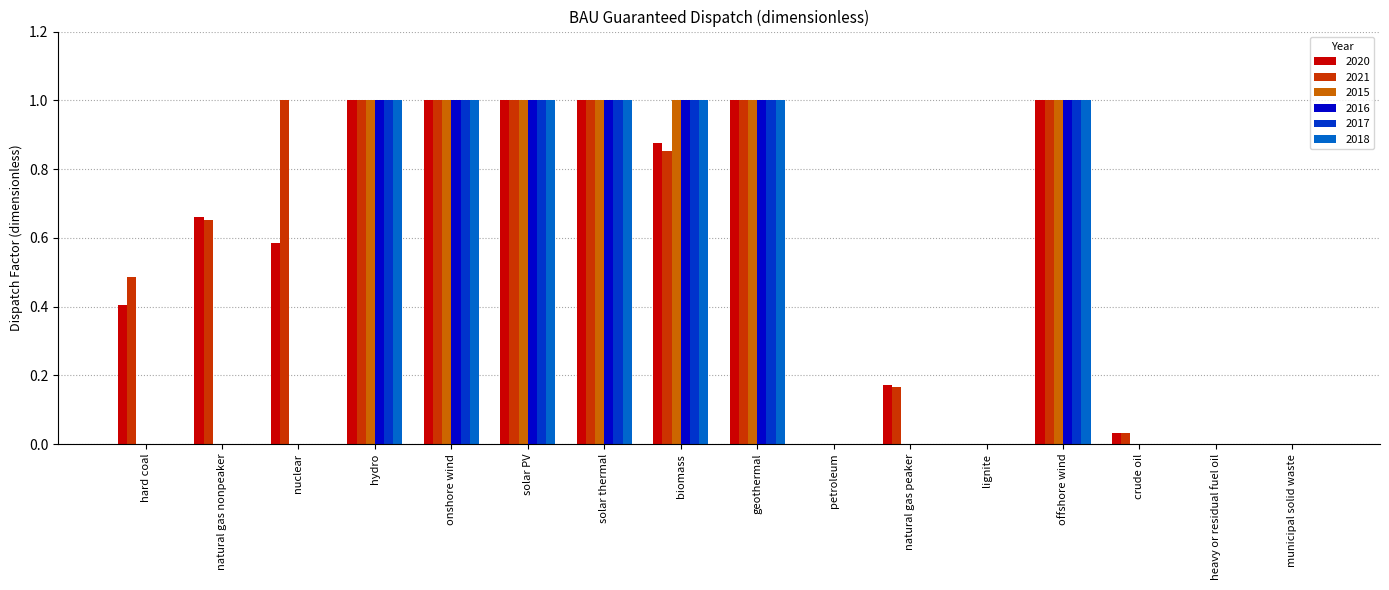

What is the maximum value for 2017?

1.0